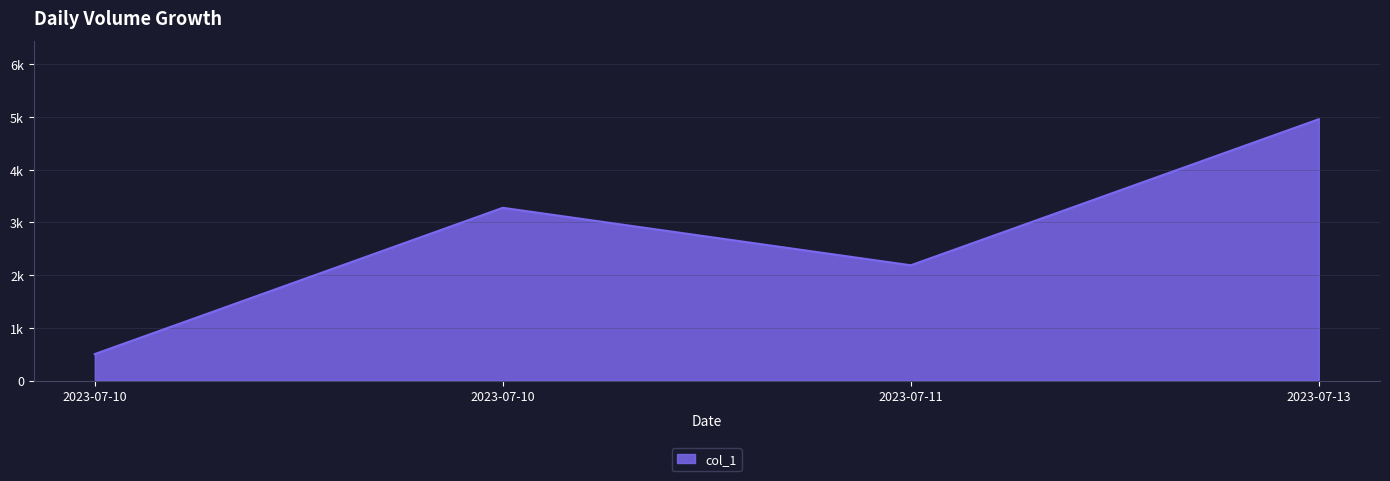

At which category does the data reach its first local valley?

2023-07-11